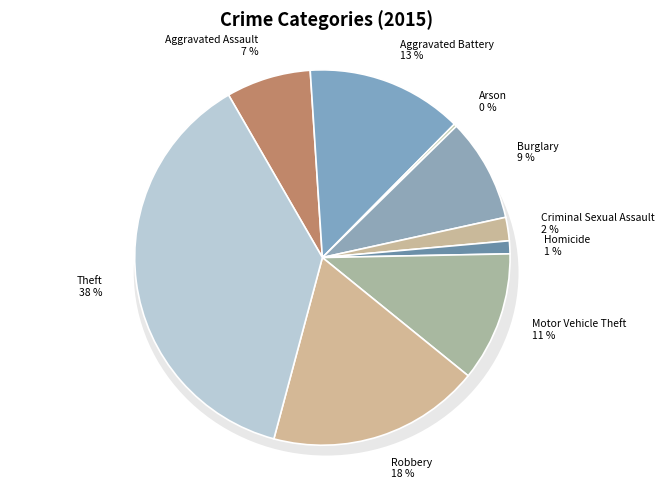

What percentage is the Motor Vehicle Theft slice, to the nearest percent?

11%